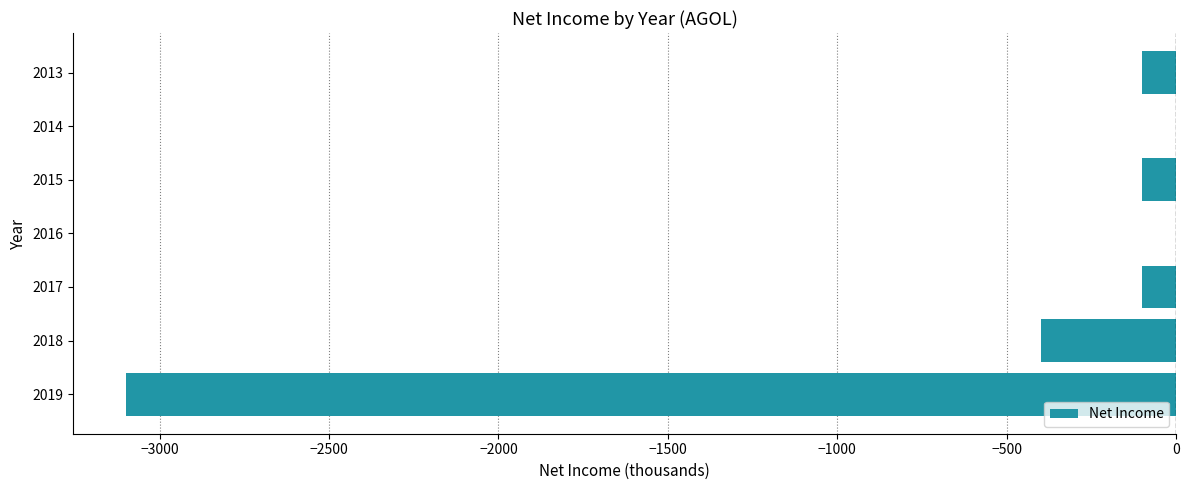

What is the sum of all values?

-3800